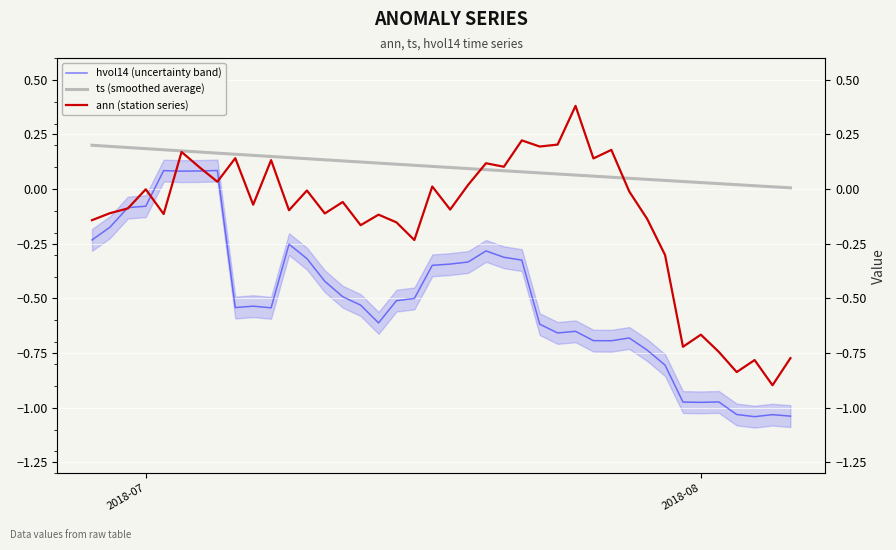

At how many categories does at least one series exceed 0?

40